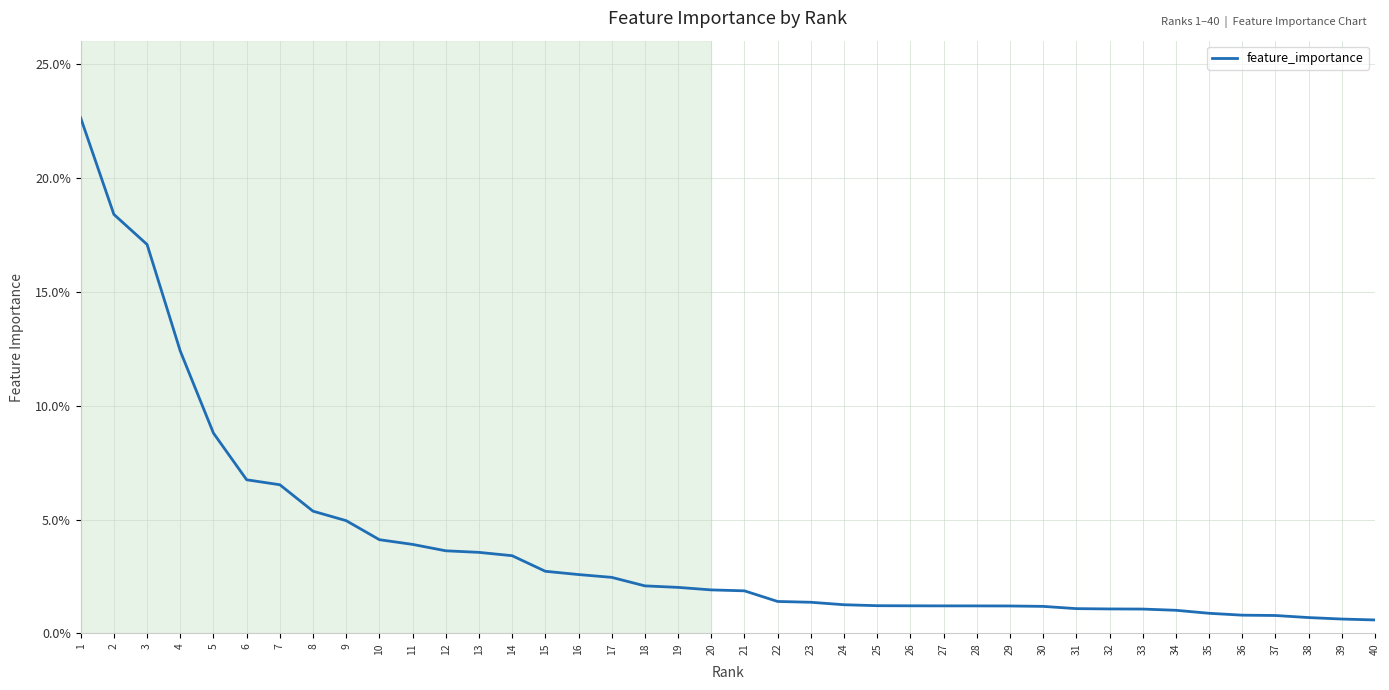

What is the sum of all values?

1.6